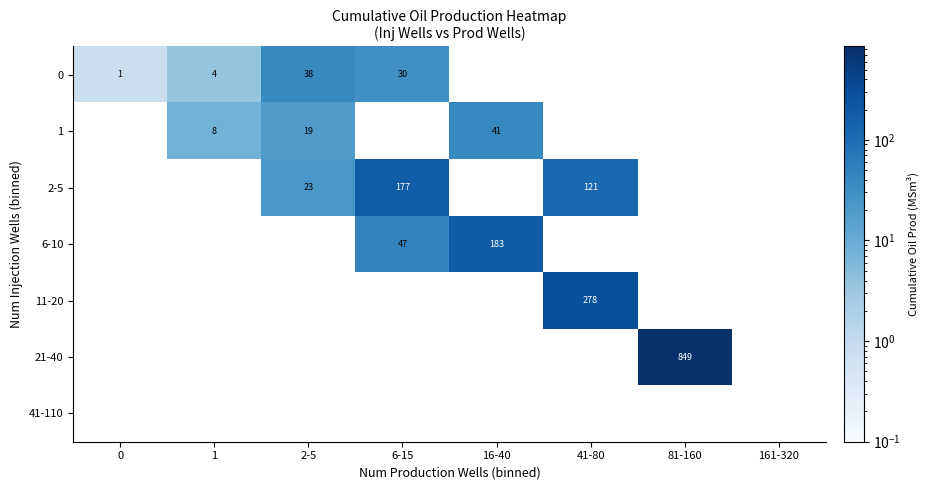

What is the greatest value displayed?

848.9